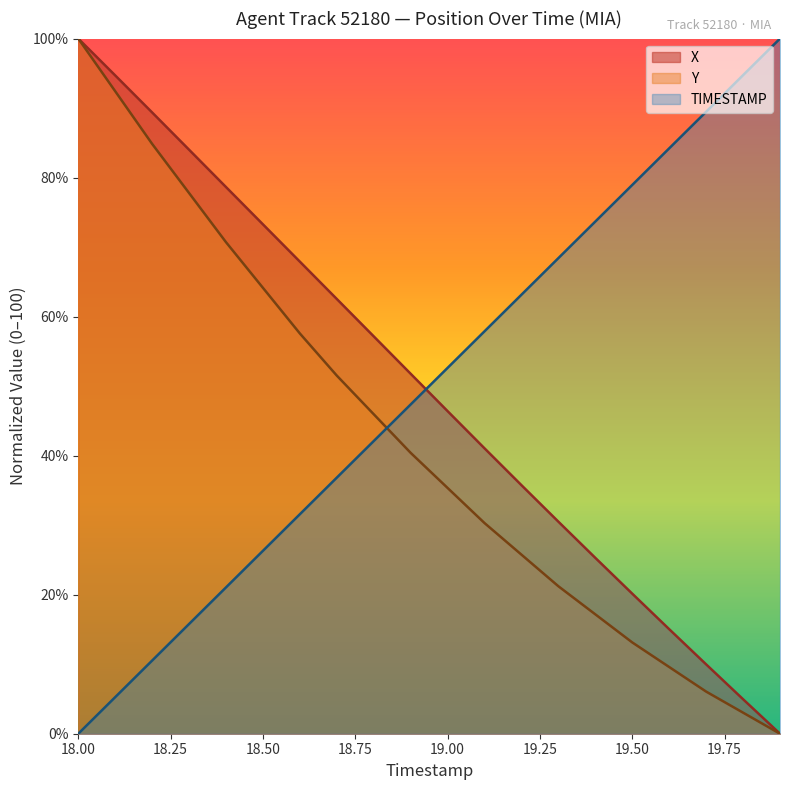

What is the label of the 17th point from the right?

18.3